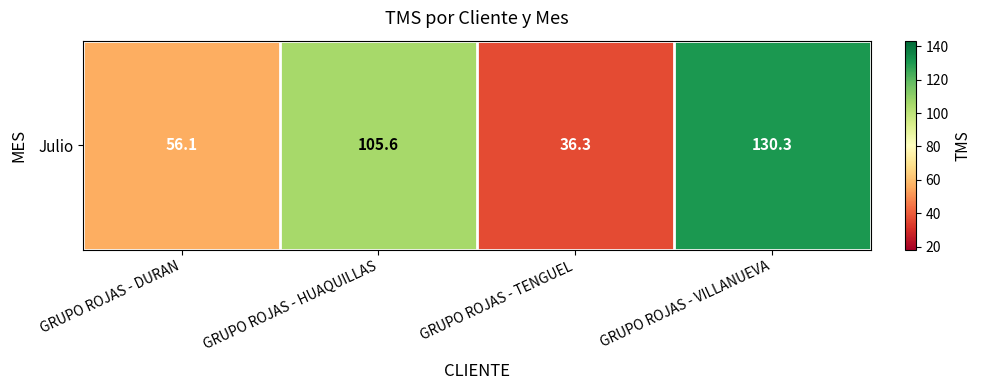

Which label corresponds to the smallest value in the chart?

GRUPO ROJAS - TENGUEL